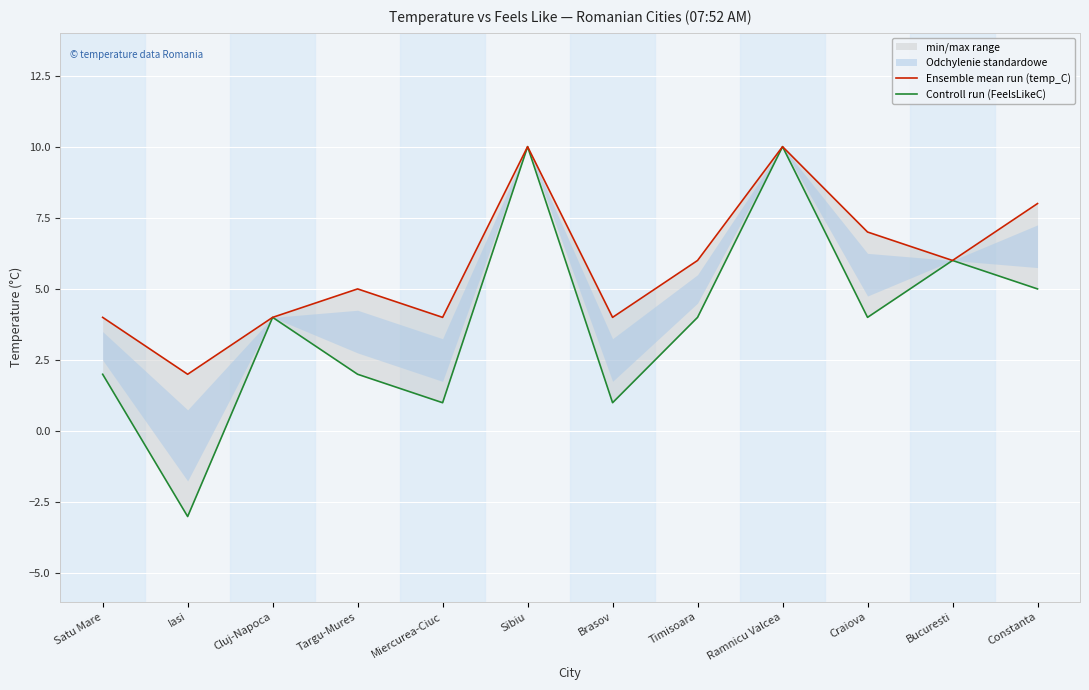

Where is the first local maximum for Ensemble mean run (temp_C)?

Targu-Mures